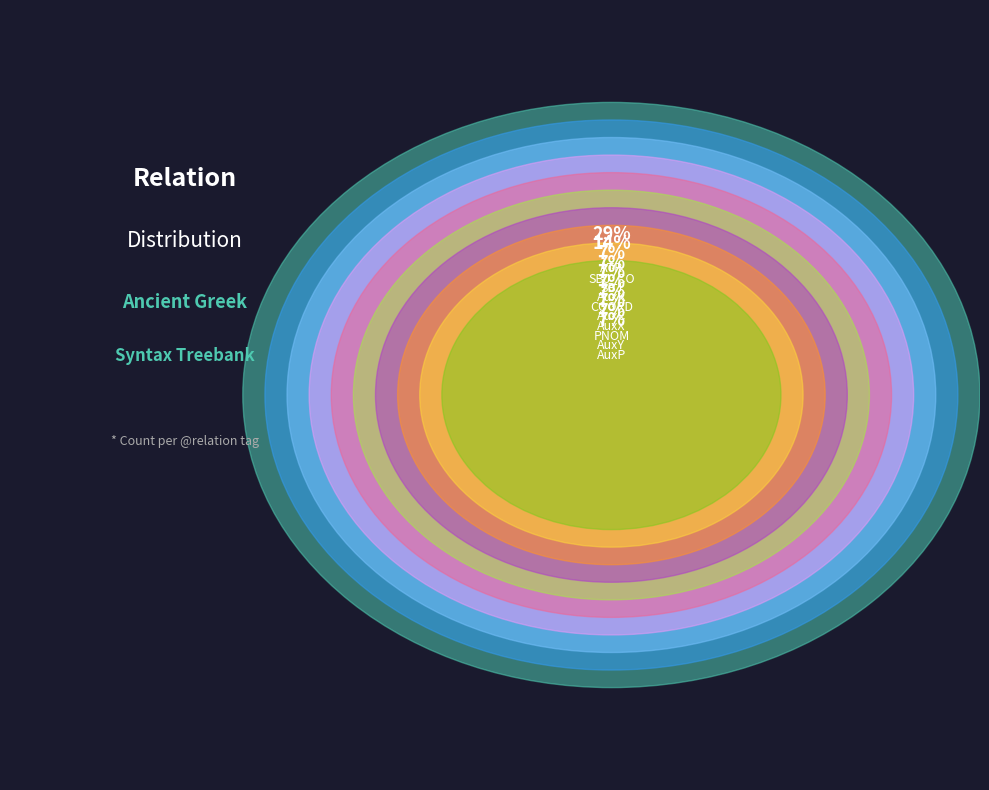

Rank the categories by value from lowest to highest.

AuxX, AuxY, COORD, PNOM, SBJ, SBJ_CO, AuxP, AuxC, AuxK, ATR